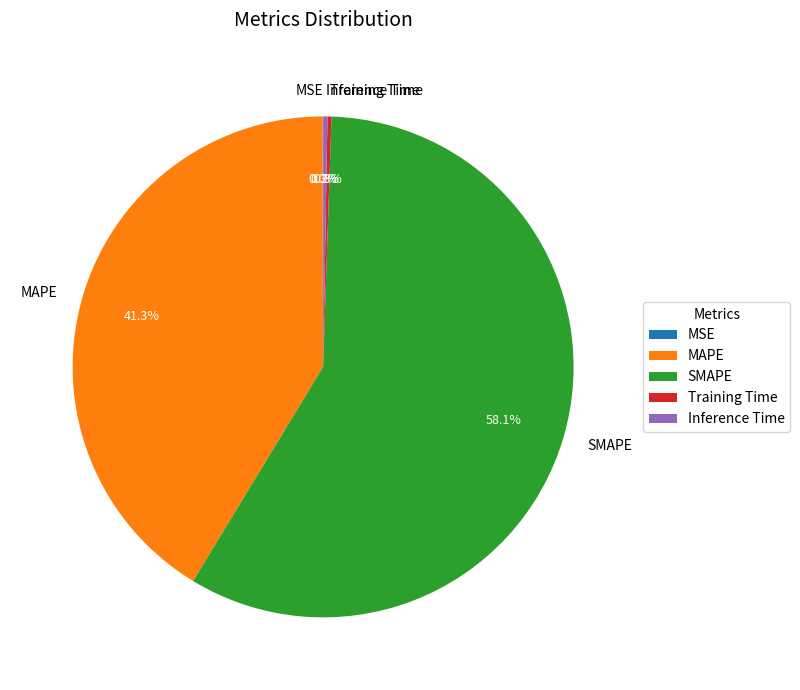

Which category has the biggest portion of the pie?

SMAPE